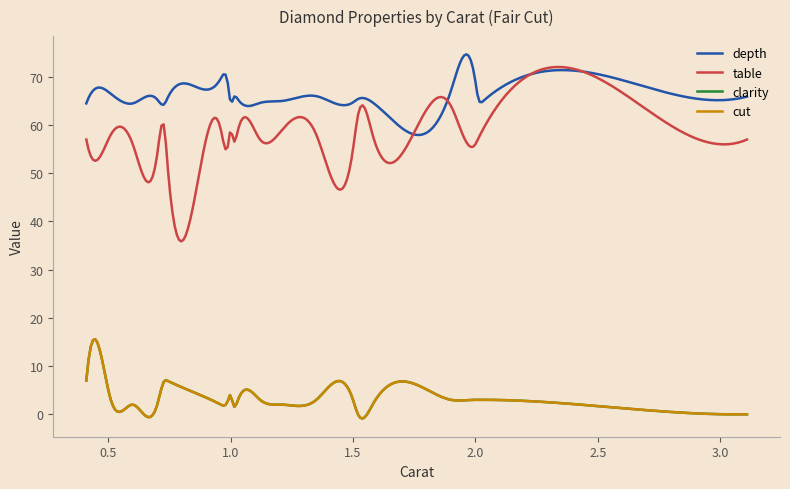

Does the chart have visible grid lines?

No